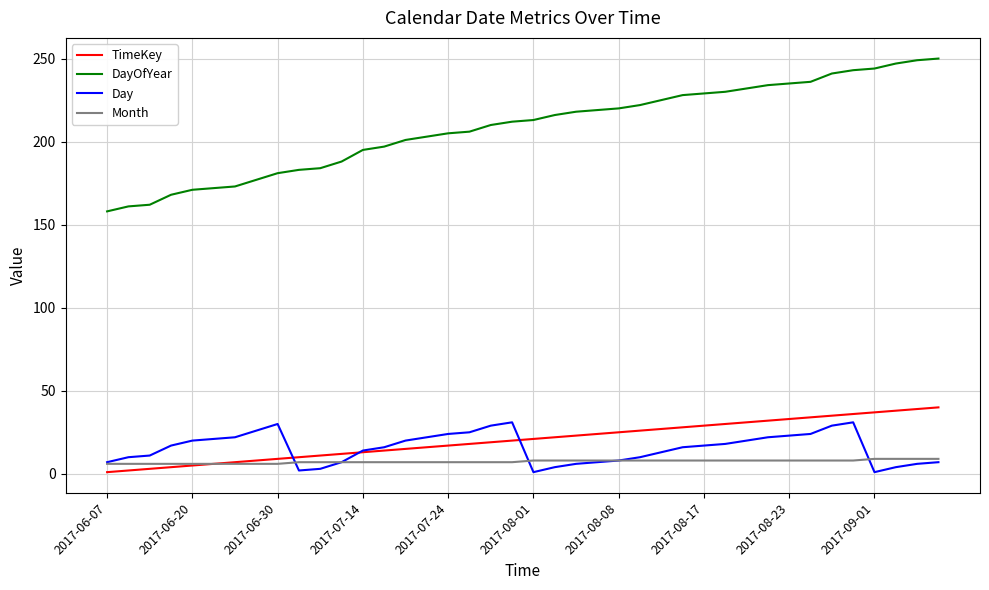

True or false: DayOfYear and Month intersect in this chart.

False